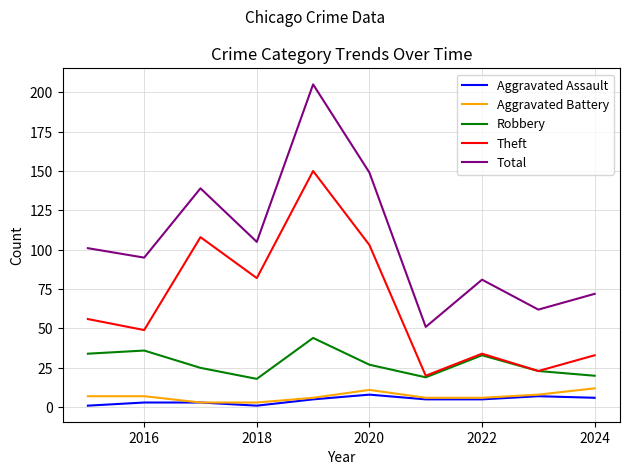

What is the maximum value for Robbery?

44